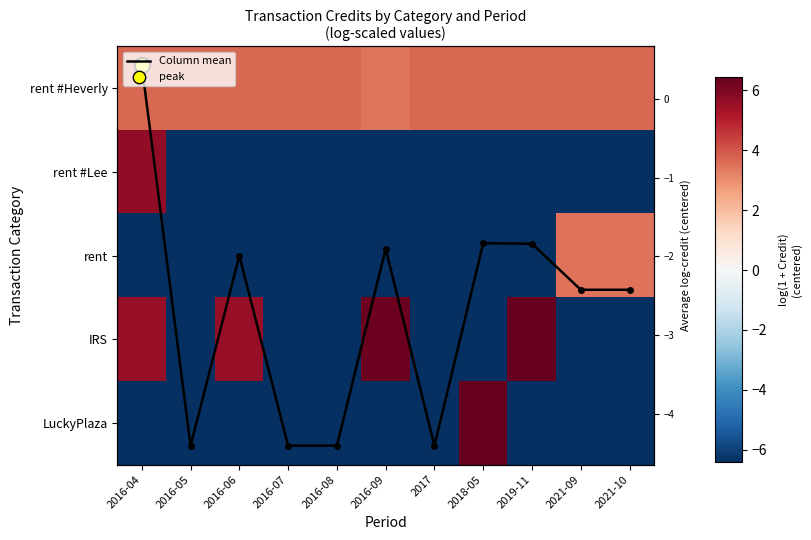

What is the highest value of the rent #Lee series?

5.7